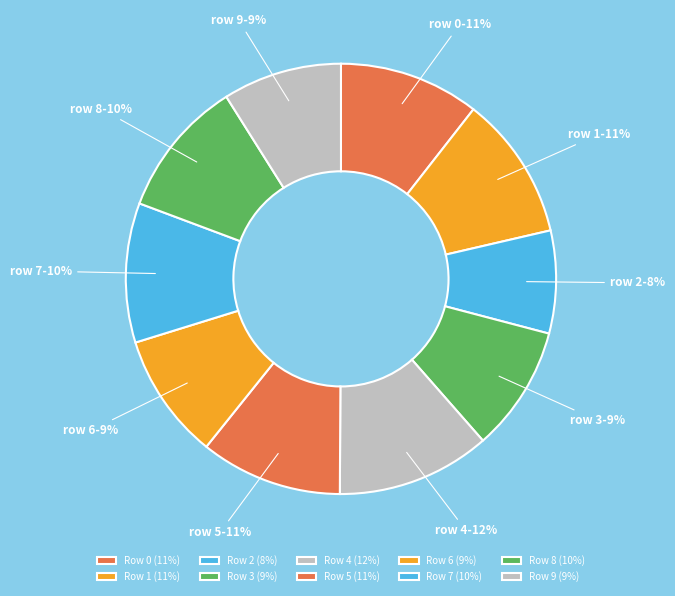

Count the number of slices in the pie.

10